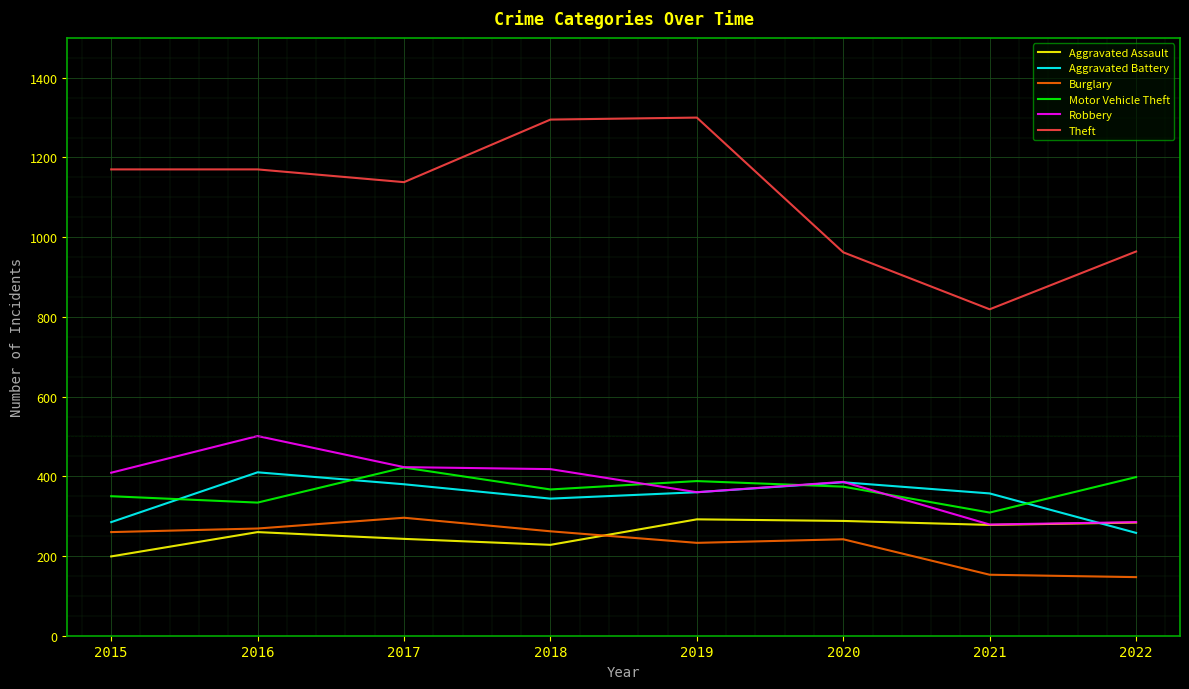

Is it true that Aggravated Assault equals 228 at 2018?

True